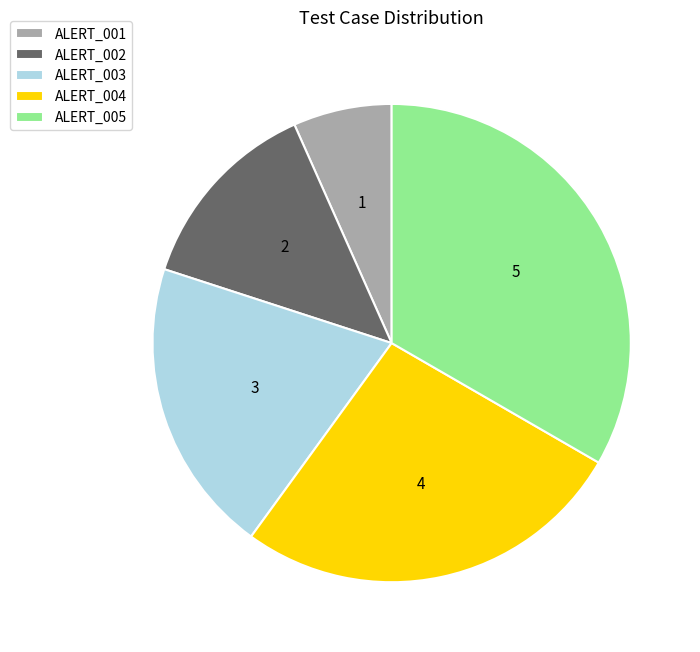

Is the sum of ALERT_003 and ALERT_005 greater than half?

Yes